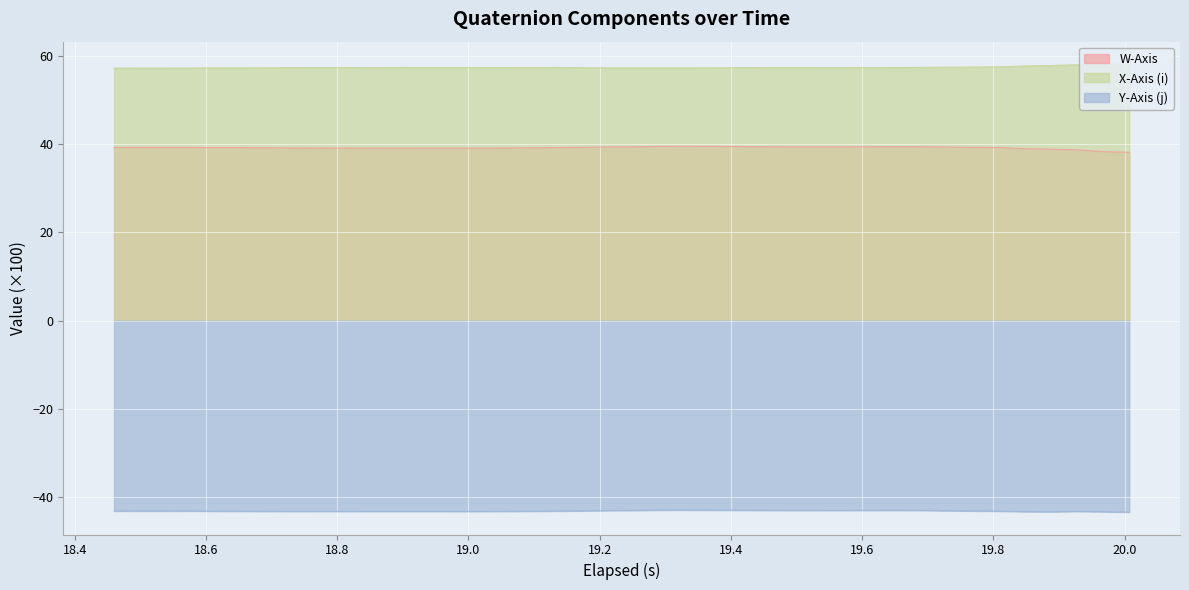

What is the smallest value displayed?

-43.4